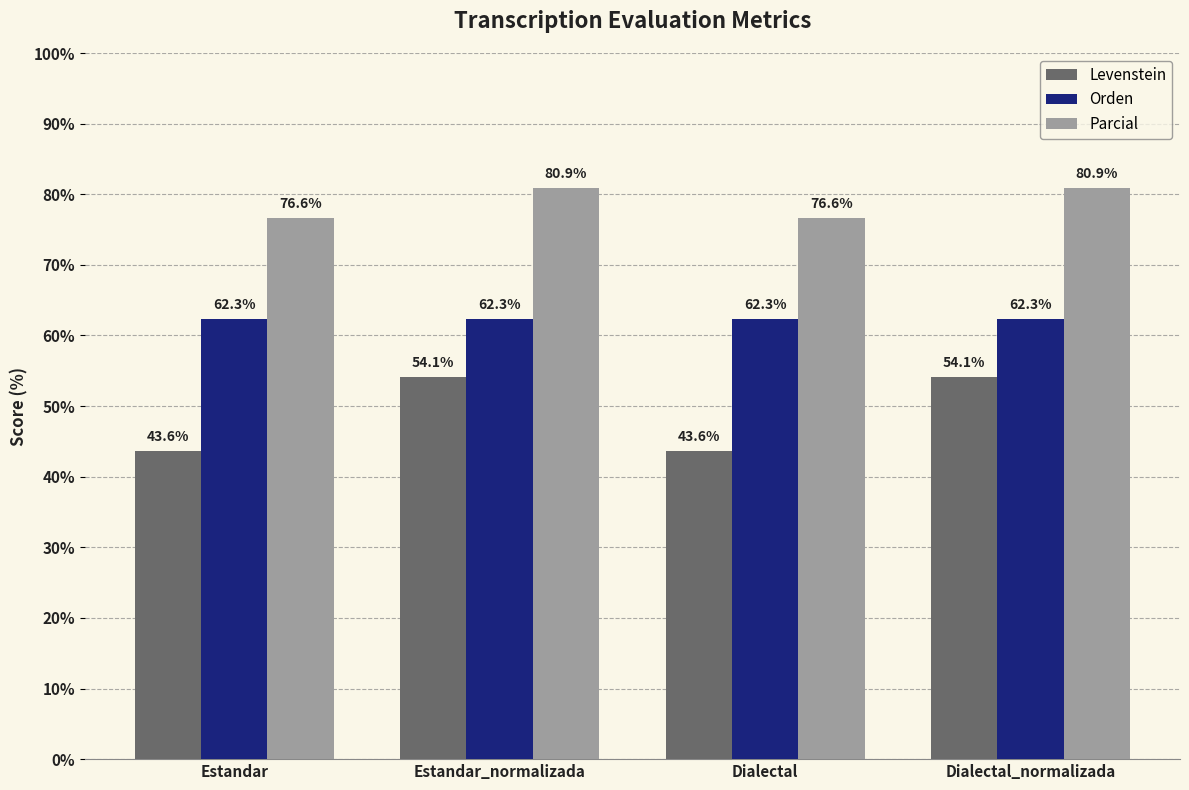

What is the value of the Levenstein bar at the 4th from the left?

54.1